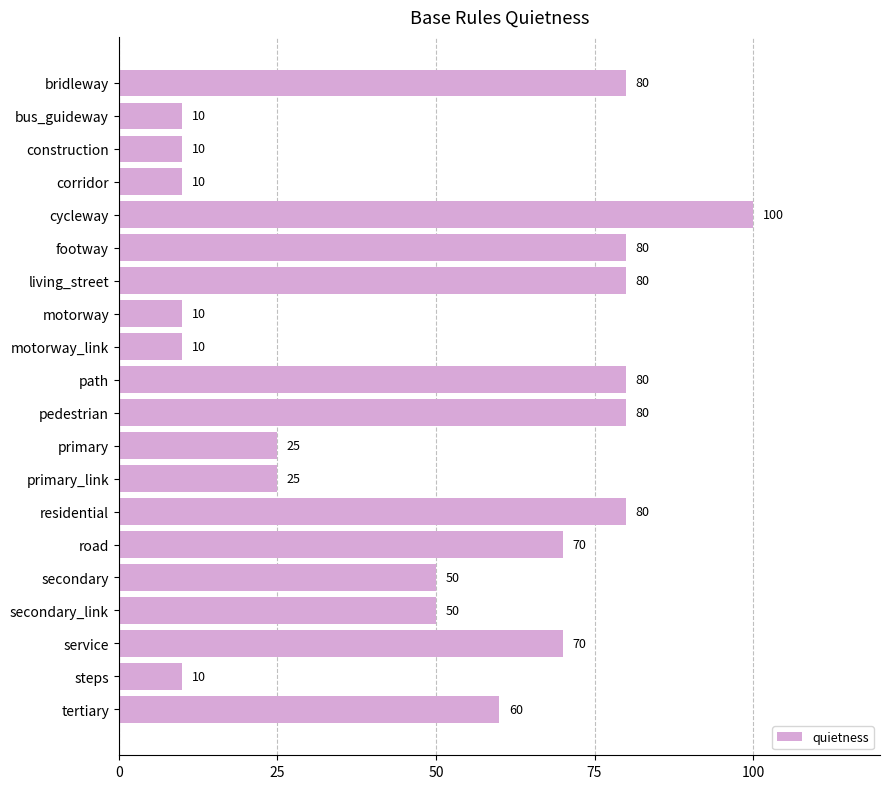

What position from the bottom is primary?

9